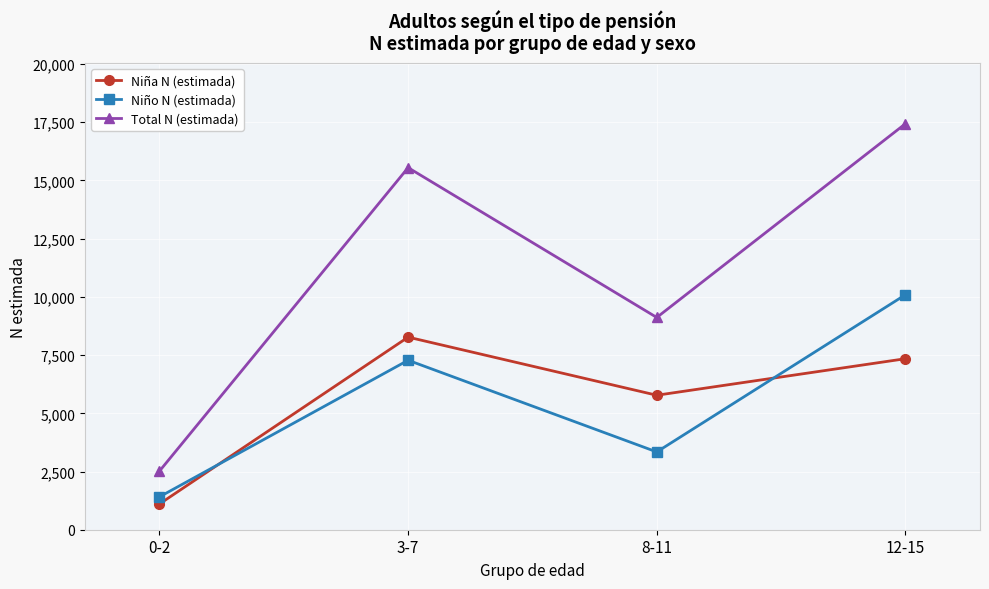

What is the difference between the second highest and second lowest values in the Total N (estimada) series?

6434